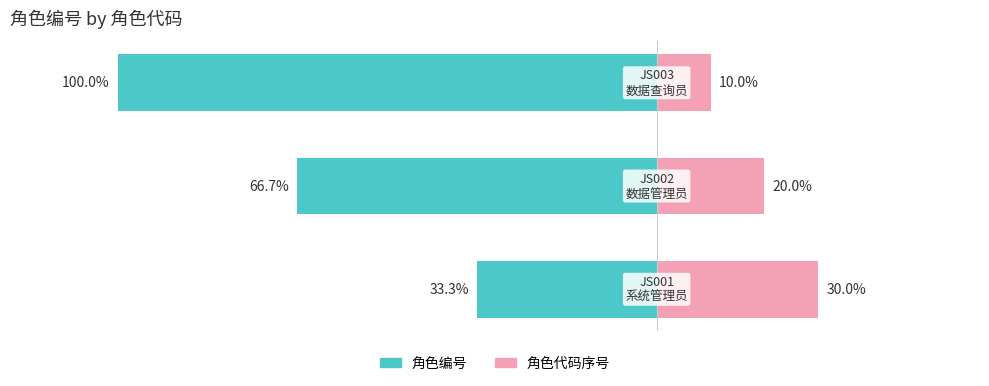

What is the average value of the 角色代码序号 series?

20.0